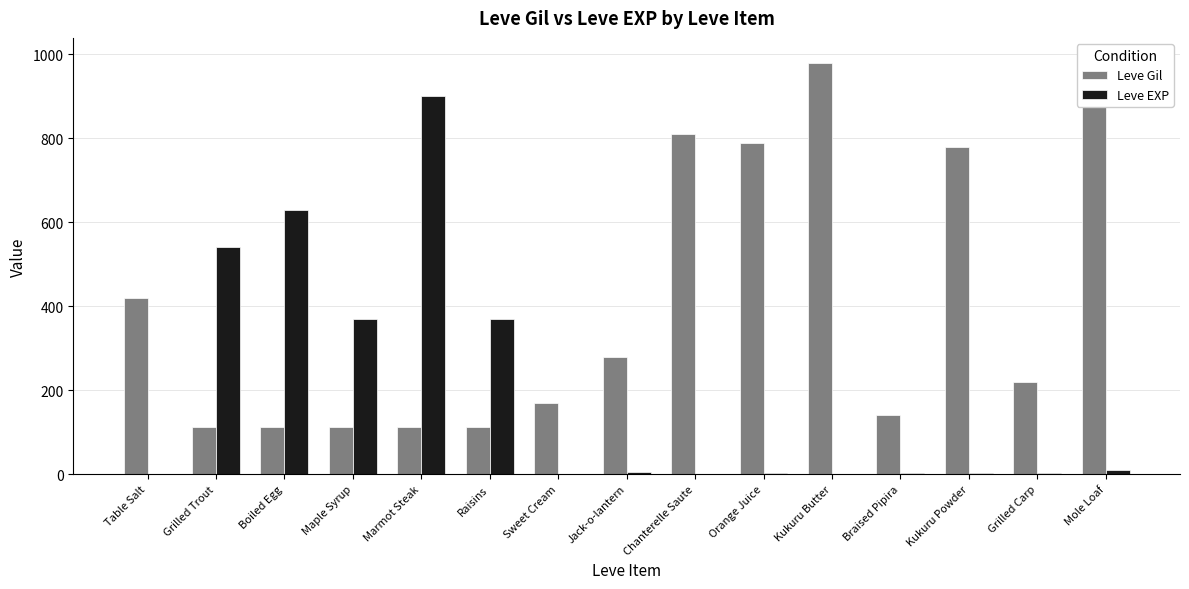

Where does the Leve Gil series first go above 220?

Table Salt